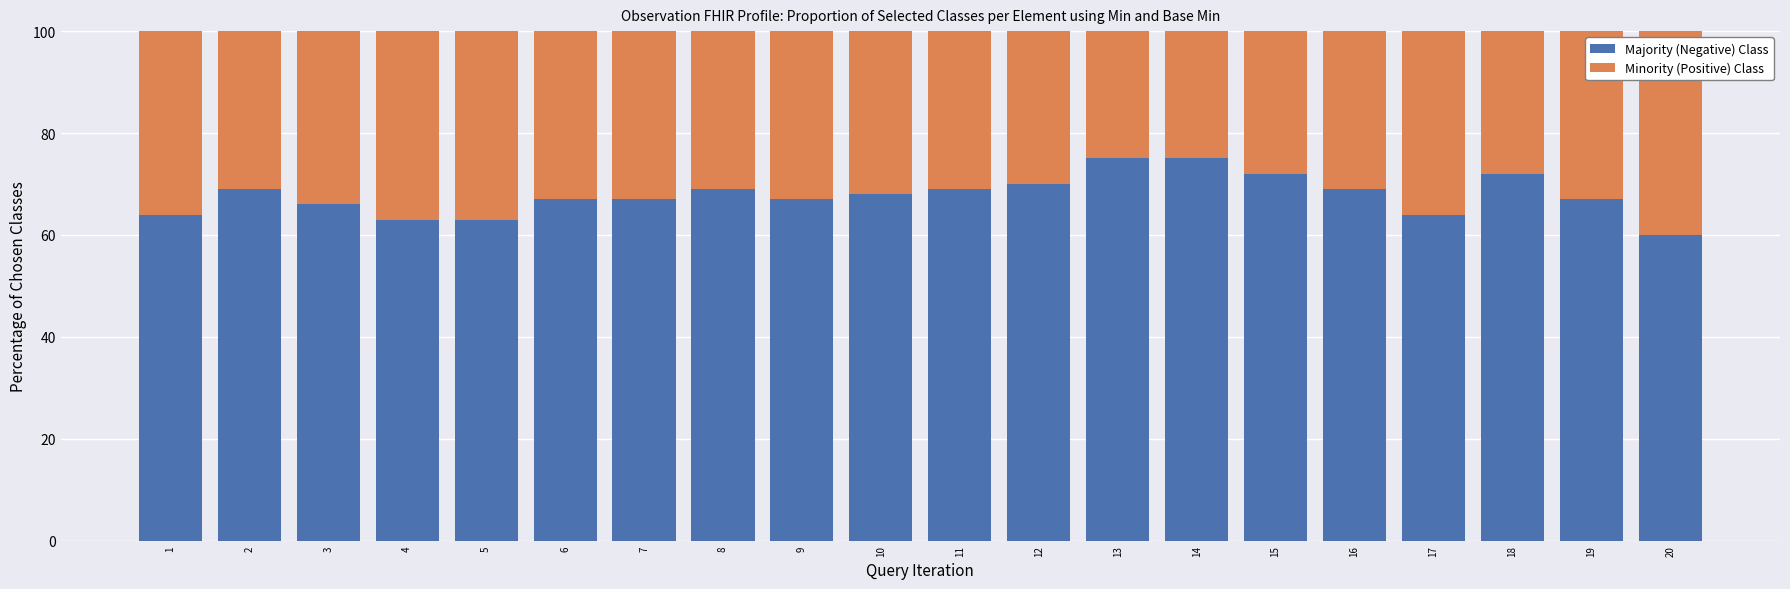

What is the sum of the Majority (Negative) Class values at 9 and 7?

134